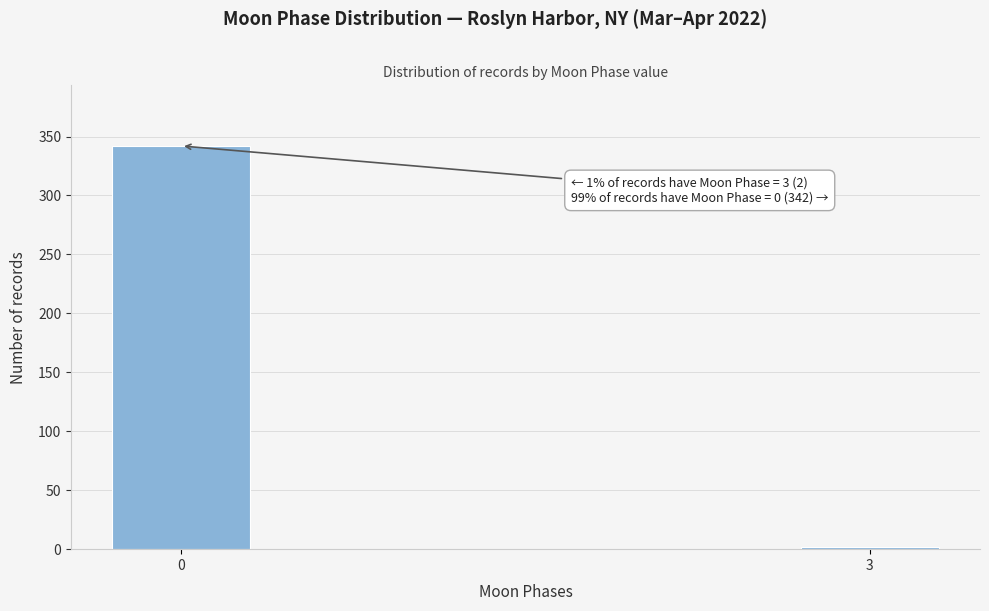

Reading left to right, extract all data points from this chart.

0=342	3=2